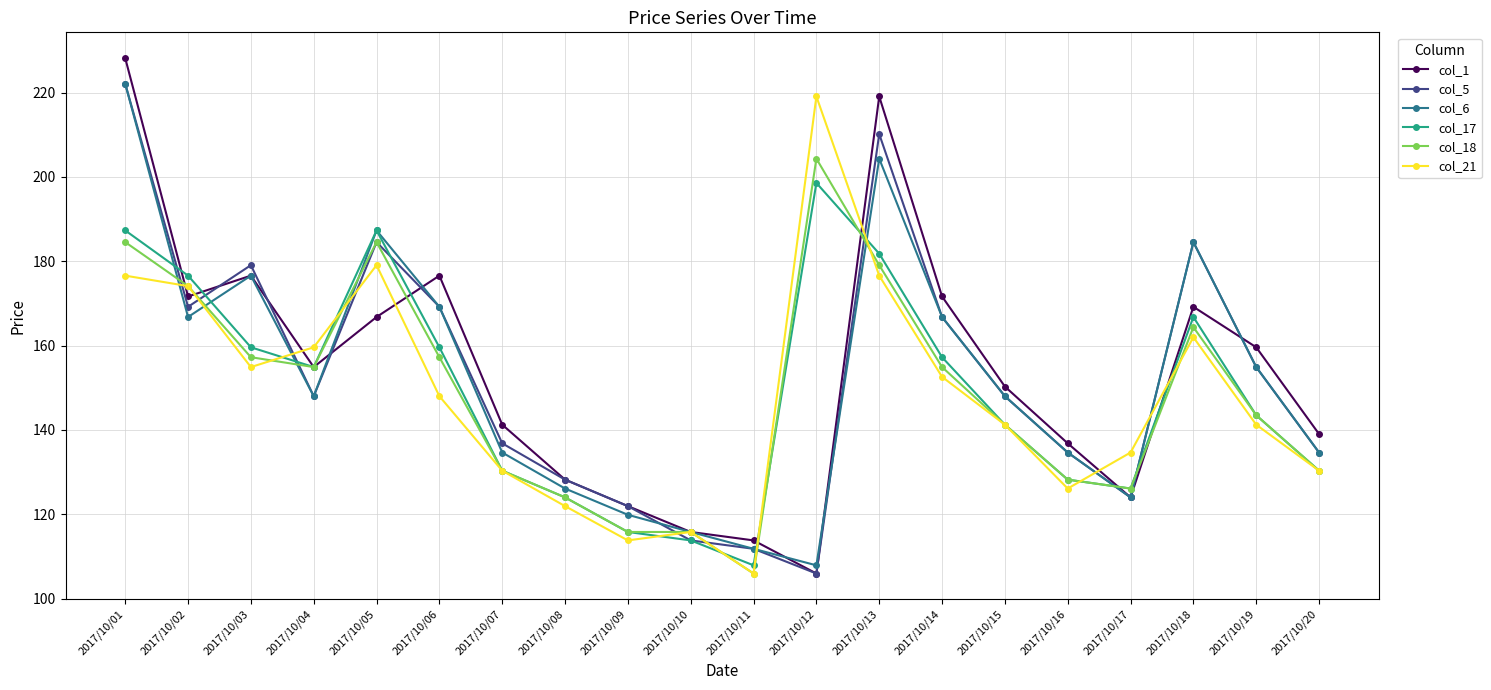

What are all the series names shown in the legend?

col_1, col_5, col_6, col_17, col_18, col_21